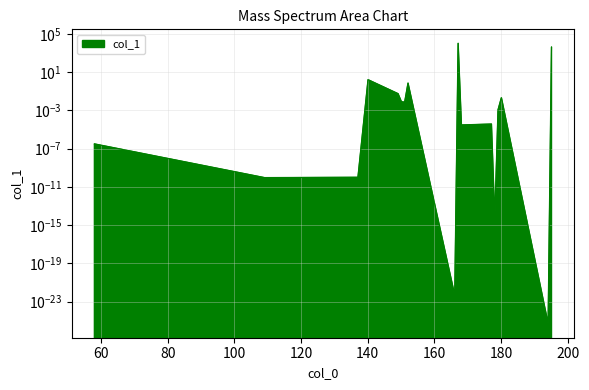

Reading right to left, list all the values displayed in this chart.

195.088199=4075.1	194.080374=0.0	180.064724=0.0	179.056899=0.0	178.08546=0.0	177.077635=0.0	168.0773=0.0	167.093285=10000.0	166.08546=0.0	152.06981=0.7	151.061985=0.0	150.090546=0.0	149.082721=0.1	140.082386=1.6	137.058911=0.0	109.063997=0.0	58.029288=0.0